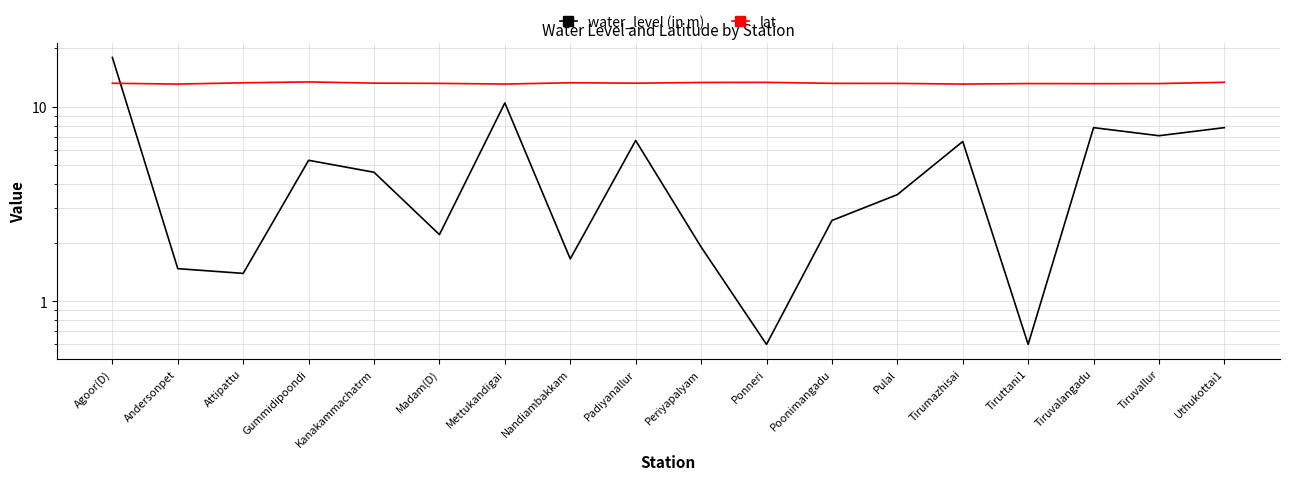

The lat series shows 13.2 at Pulal. True or false?

True